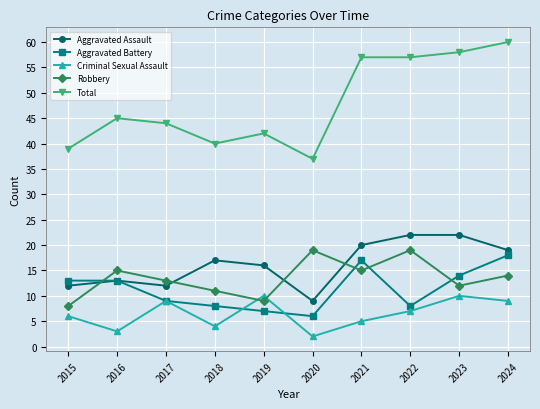

True or false: Aggravated Battery and Criminal Sexual Assault cross at least once.

True